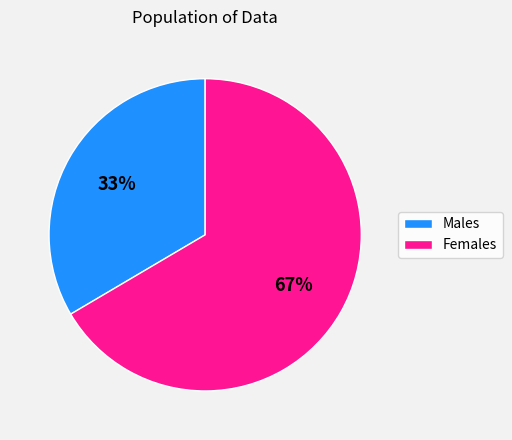

Which has a higher value, Males or Females?

Females